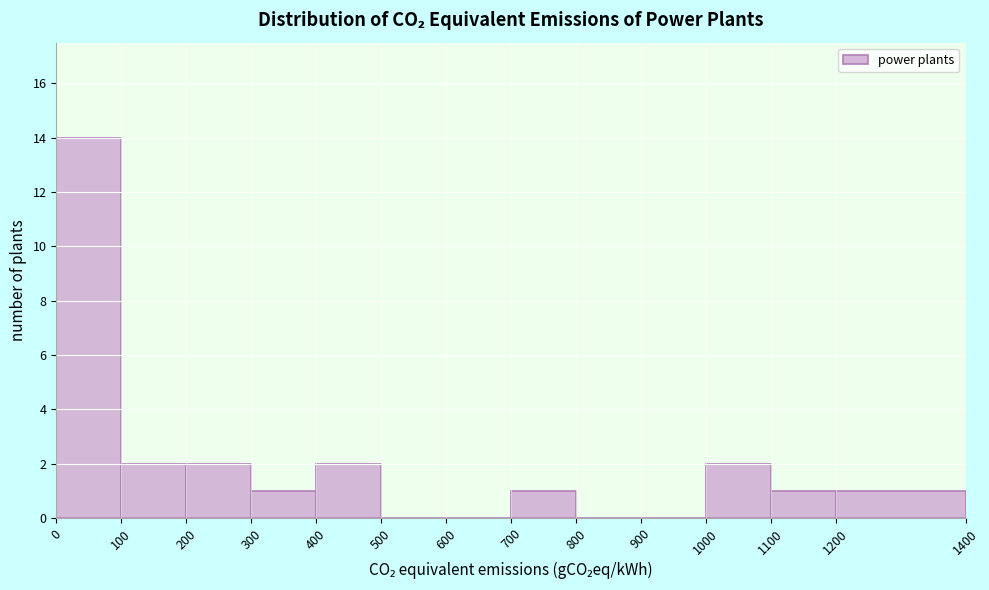

Reading left to right, transcribe this chart: for each bar, give the range it covers on the x-axis and its height. The values are not printed on the chart, so give them approximately, as read against the axis.

0 to 100: 14
100 to 200: 2
200 to 300: 2
300 to 400: 1
400 to 500: 2
500 to 600: 0
600 to 700: 0
700 to 800: 1
800 to 900: 0
900 to 1000: 0
1000 to 1100: 2
1100 to 1200: 1
1200 to 1400: 1